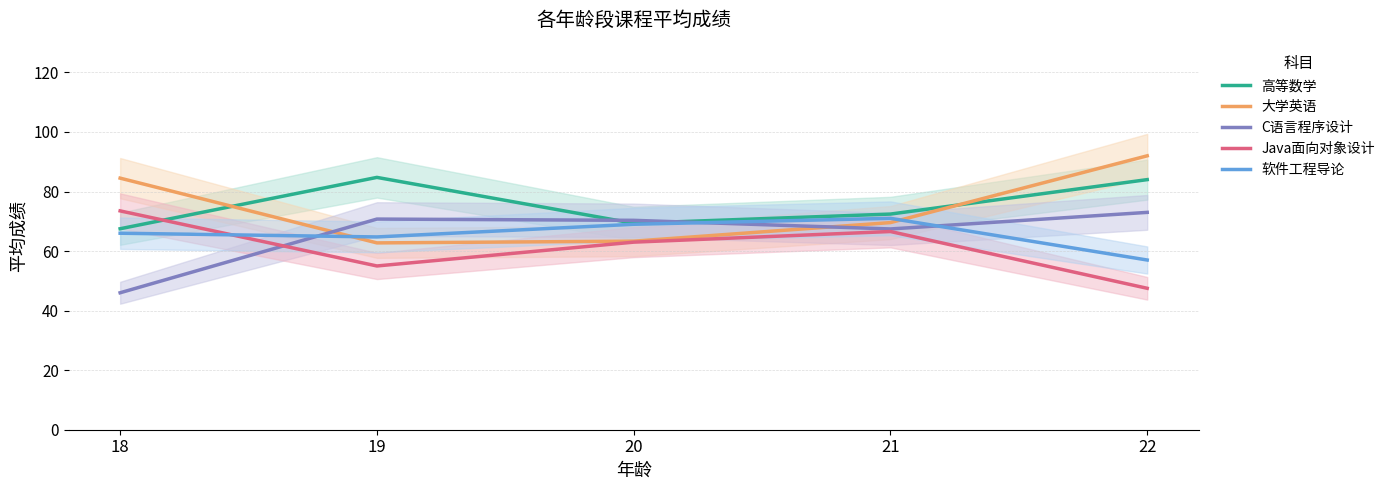

How many interior local peaks does the Java面向对象设计 series have?

1